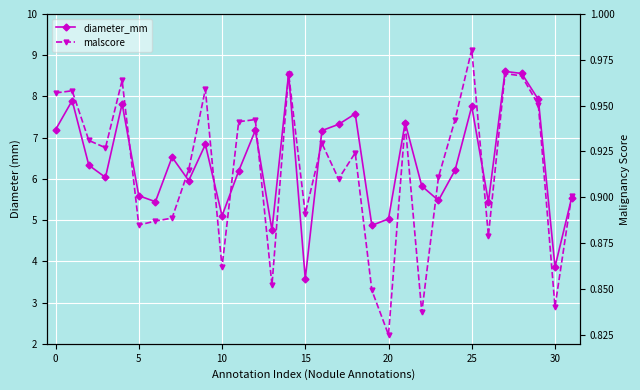

True or false: malscore and diameter_mm cross at least once.

False